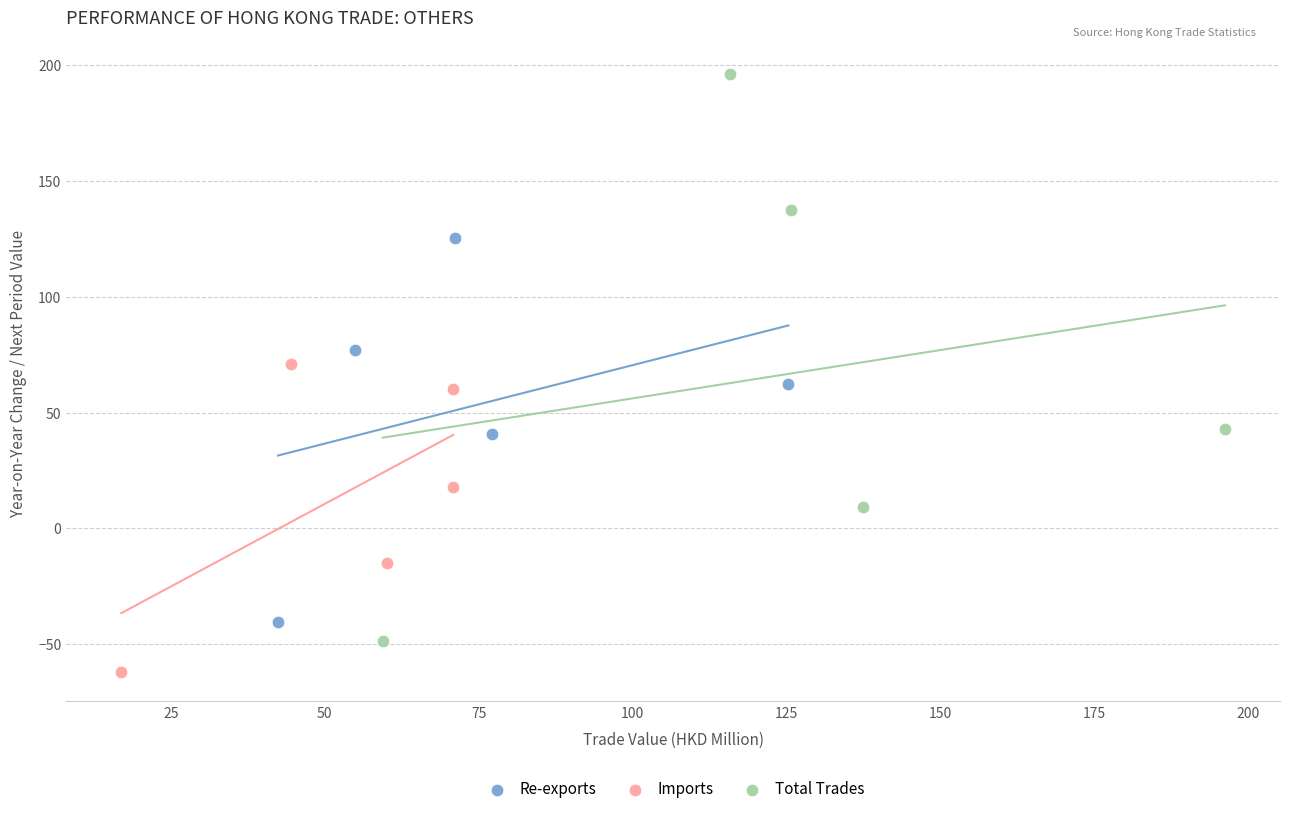

Which series contains the highest Y value?

Total Trades